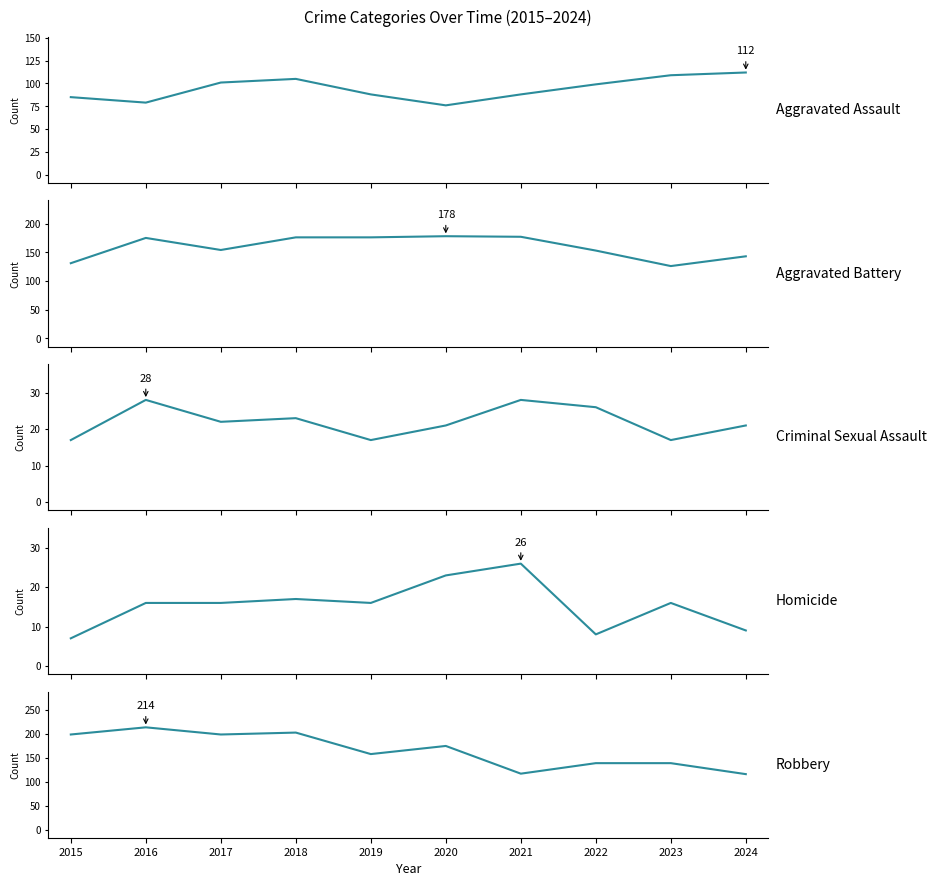

In Aggravated Battery, how many points are lower than both neighbors (excluding endpoints)?

2